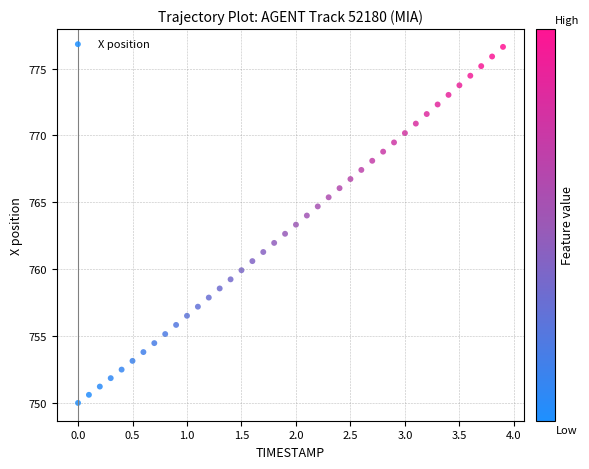

What is the range of X values (max minus min)?

3.9